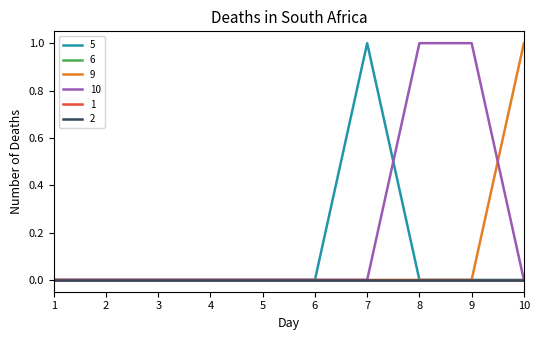

At which category is the sum across all series the highest?

7